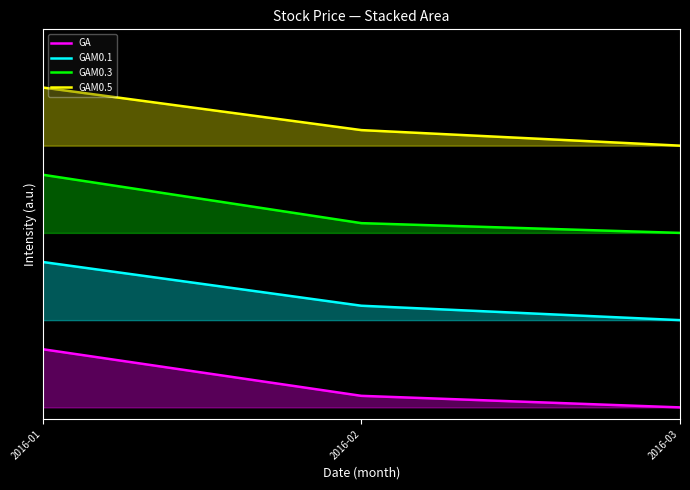

Where is GAM0.1 nearest to the value 1?

2016-03